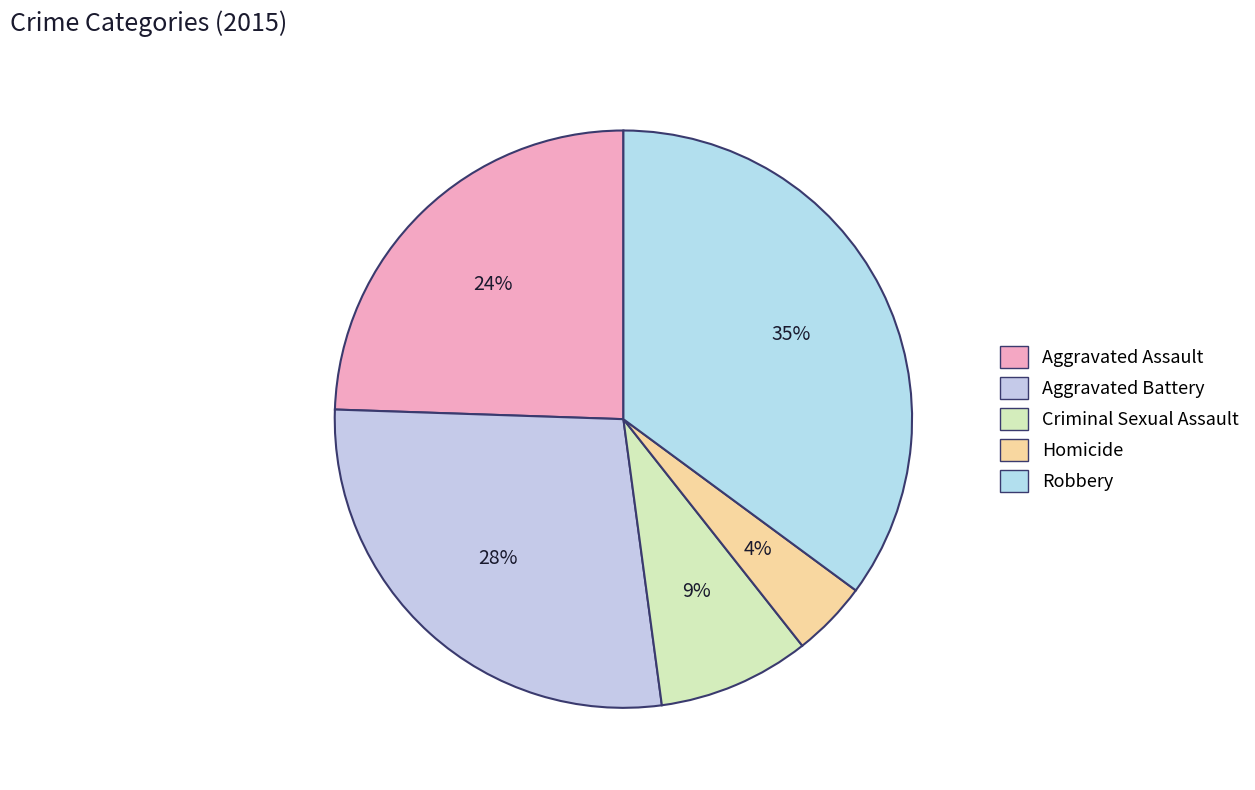

Is there any slice that represents more than half of the pie?

No